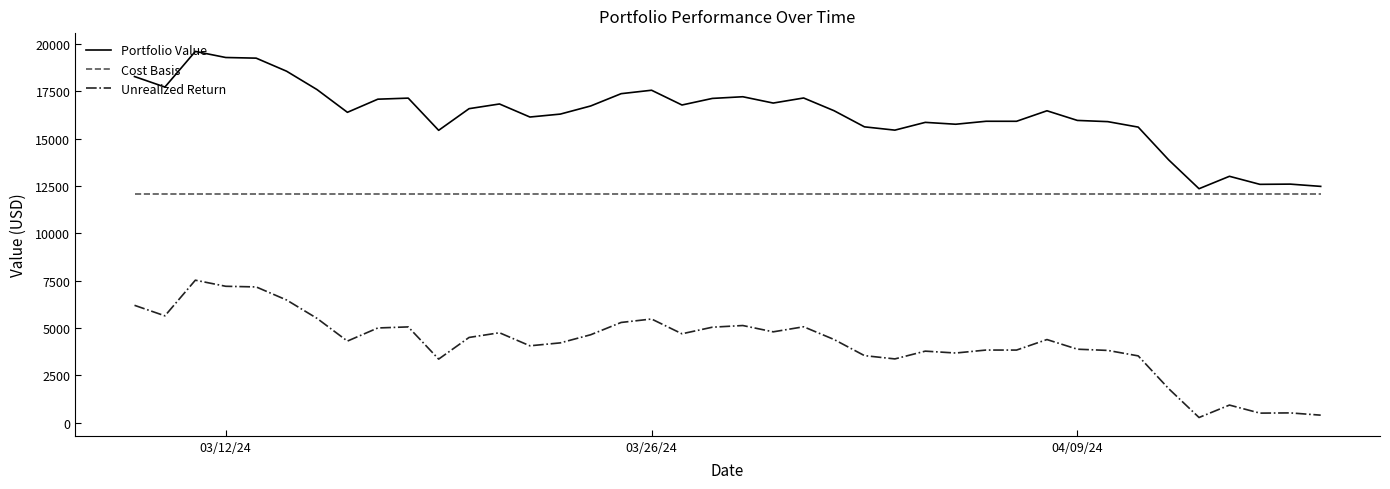

What is the minimum value for Unrealized Return?

275.9